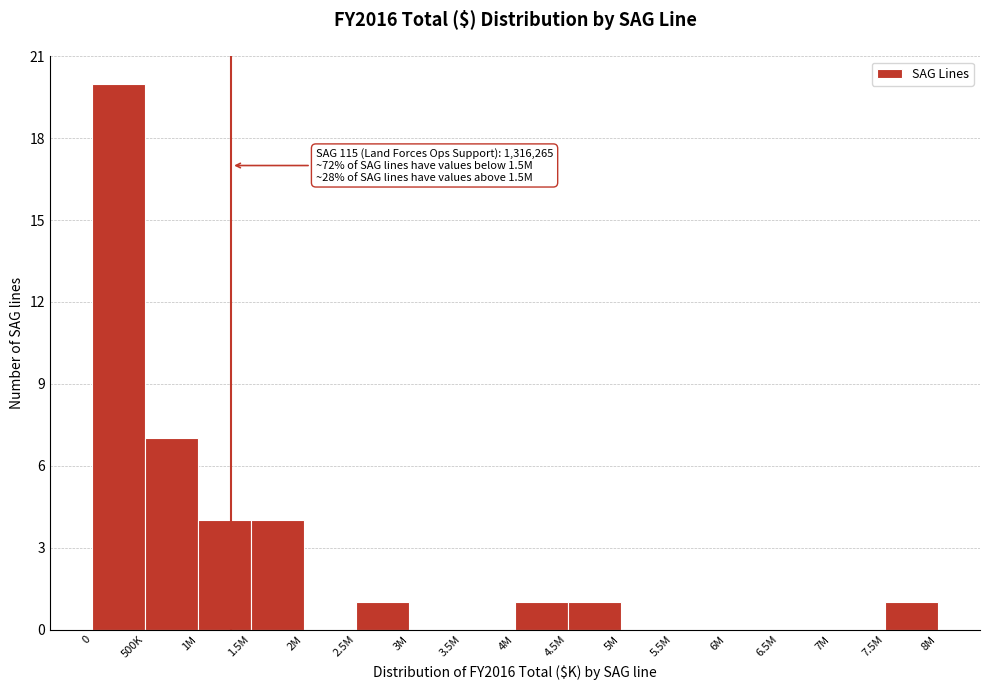

Reading left to right, what are all the values shown in this chart?

0=20	500K=7	1M=4	1.5M=4	2M=0	2.5M=1	3M=0	3.5M=0	4M=1	4.5M=1	5M=0	5.5M=0	6M=0	6.5M=0	7M=0	7.5M=1